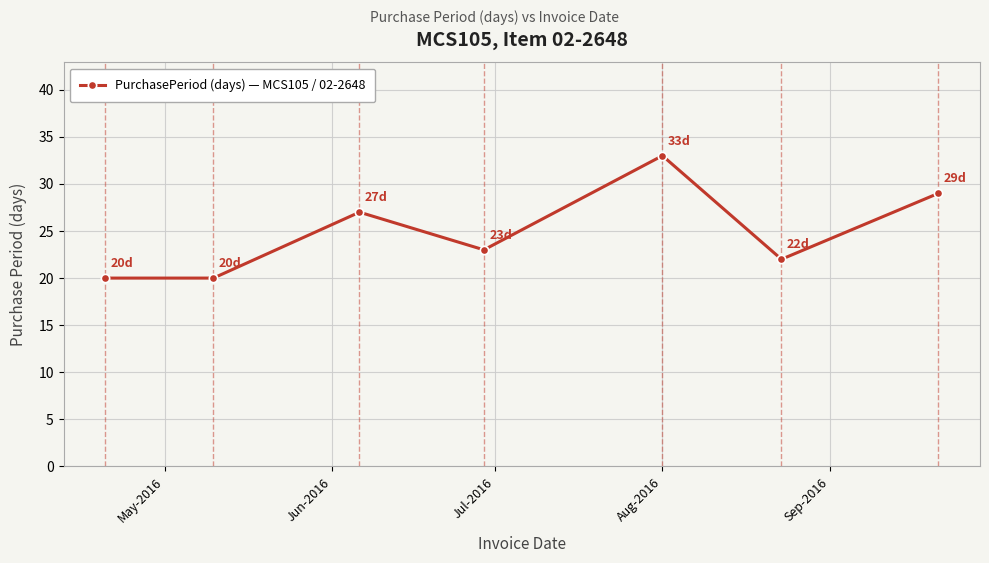

How many points are higher than both their immediate neighbors (excluding endpoints)?

2